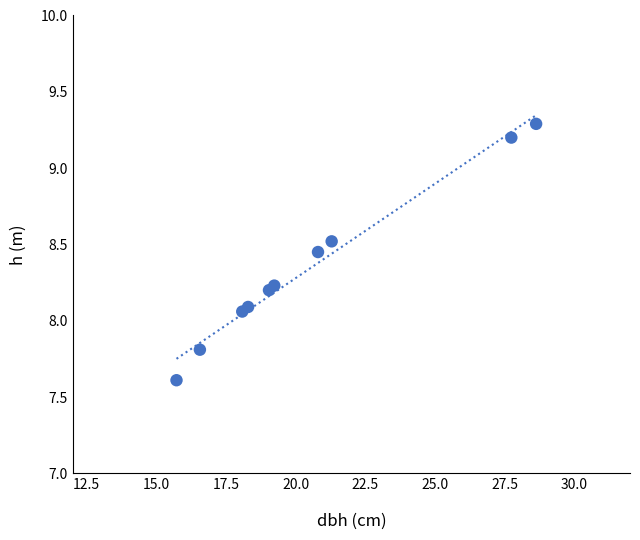

What is the average Y value?

8.3